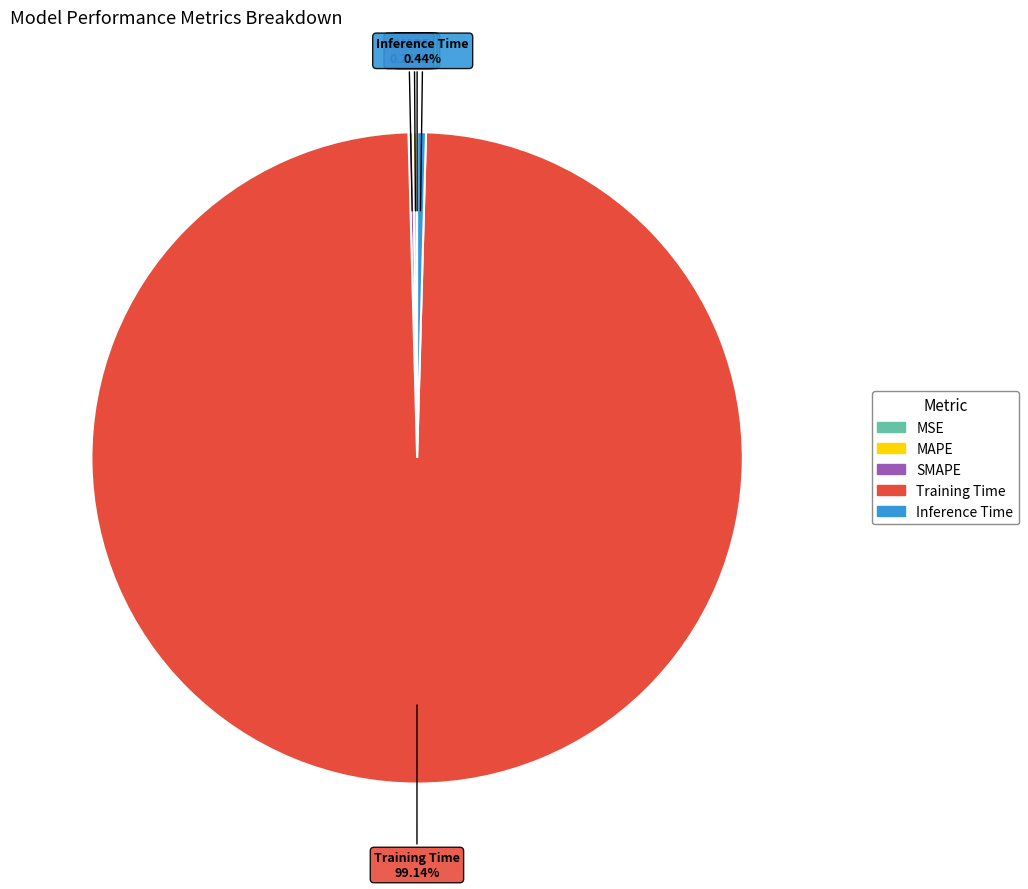

What is the largest slice in the pie chart?

Training Time